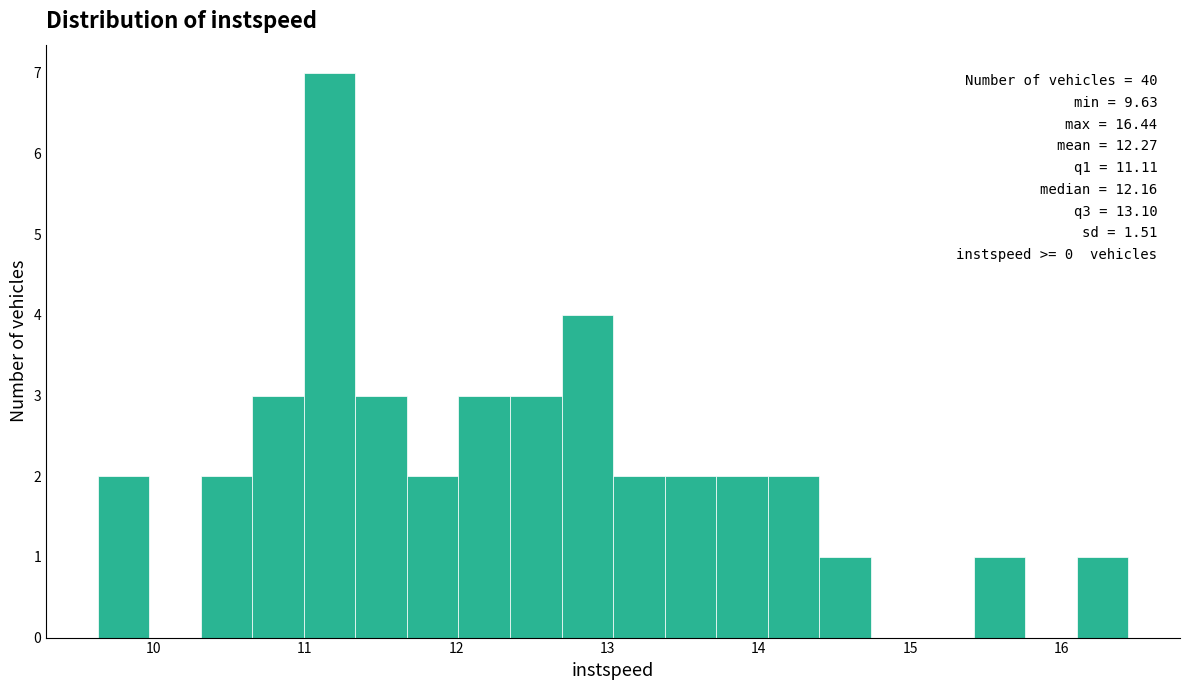

Around what value on the x-axis is the tallest bar? Give the approximate position of its centre, as read against the axis.

11.2